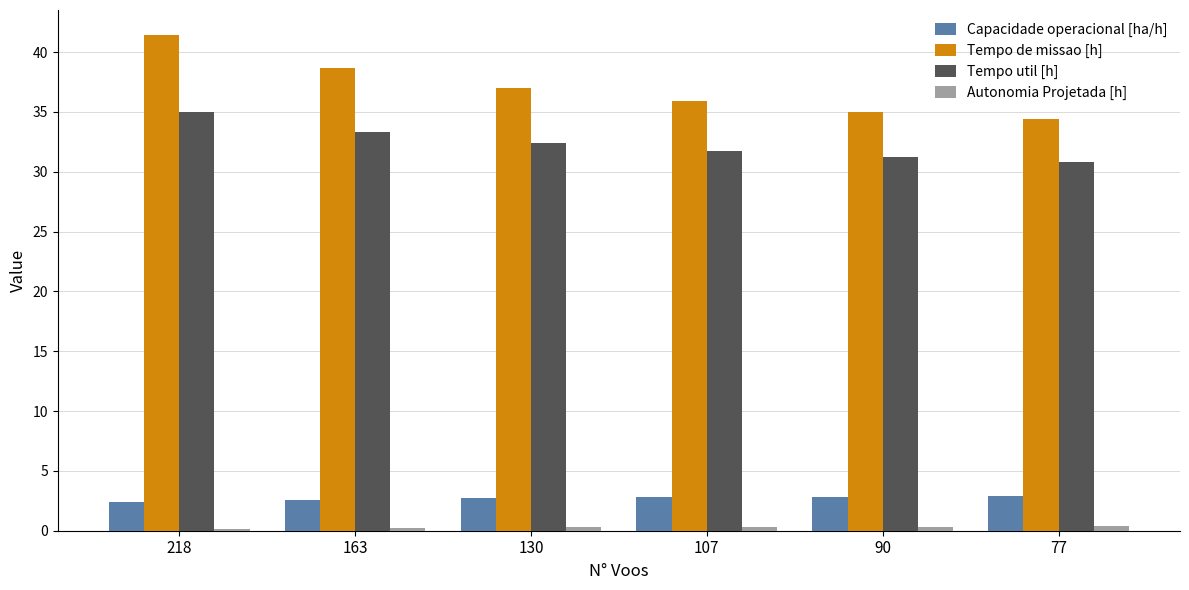

At how many categories does at least one series exceed 10?

6